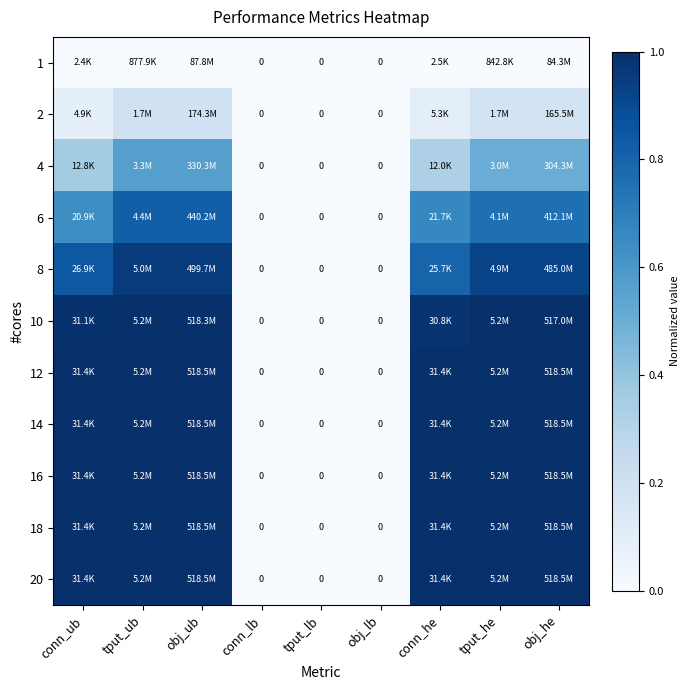

What is the maximum value shown in the chart?

1.0